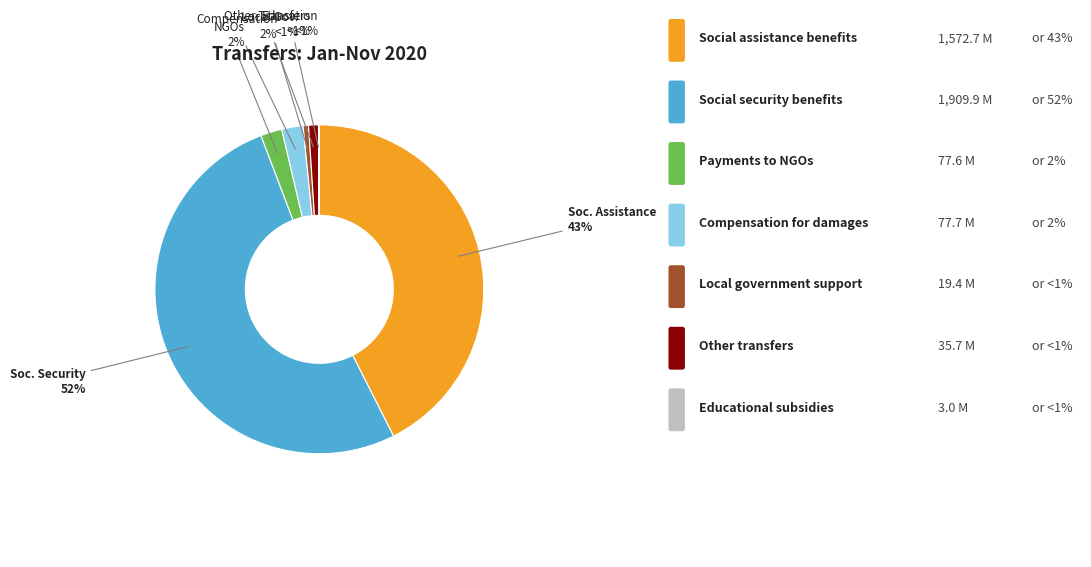

Which has a higher value, Local government support or Social assistance benefits?

Social assistance benefits